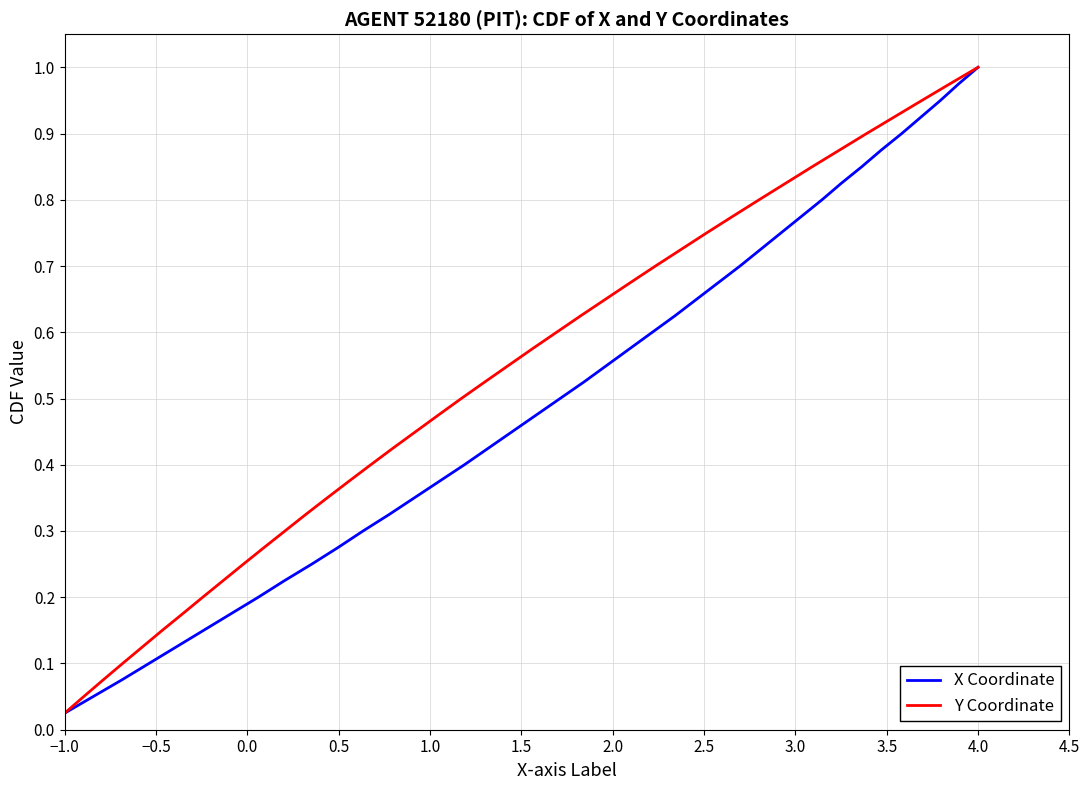

What is the sum of all Y Coordinate values?

20.5